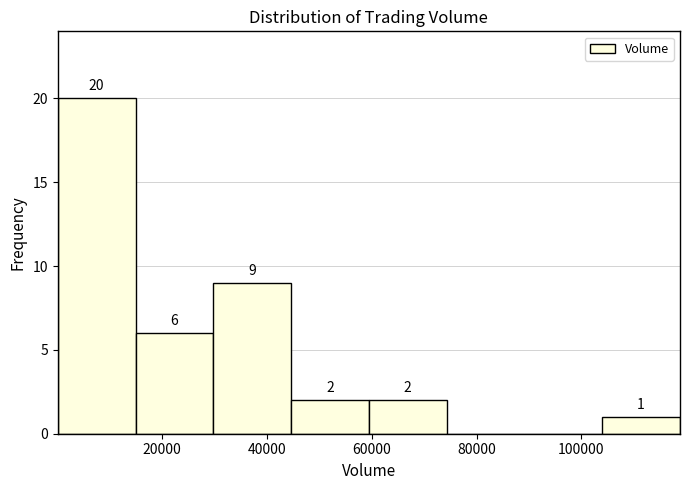

Over which range of the x-axis is the bar tallest?

0 to 14000